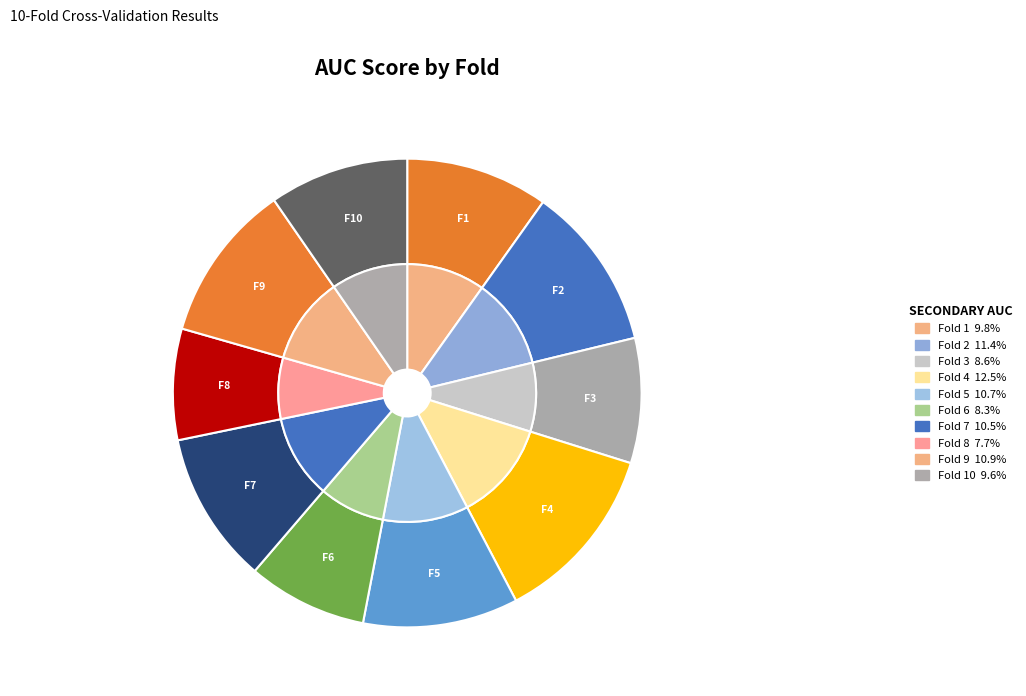

Is there any slice that represents more than half of the pie?

No